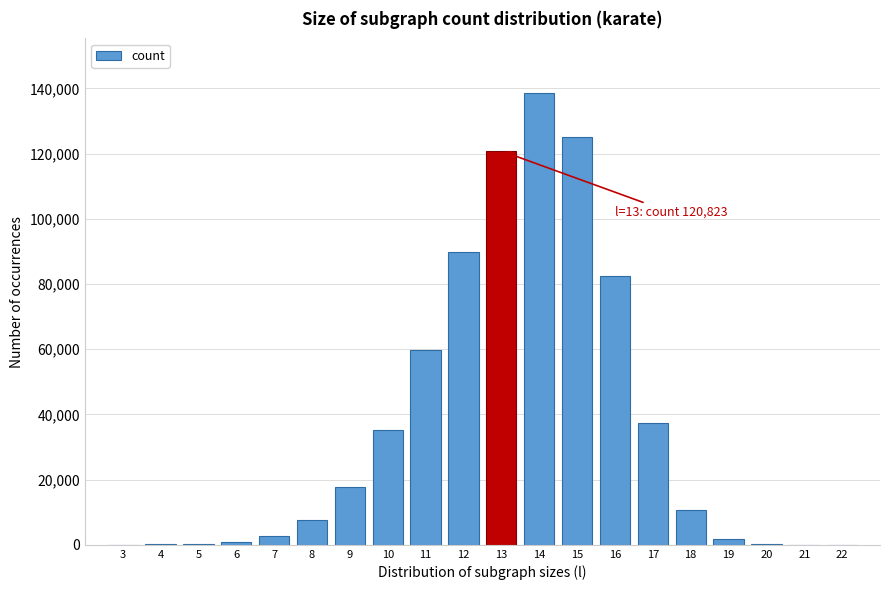

What is the sum of all values?

731026